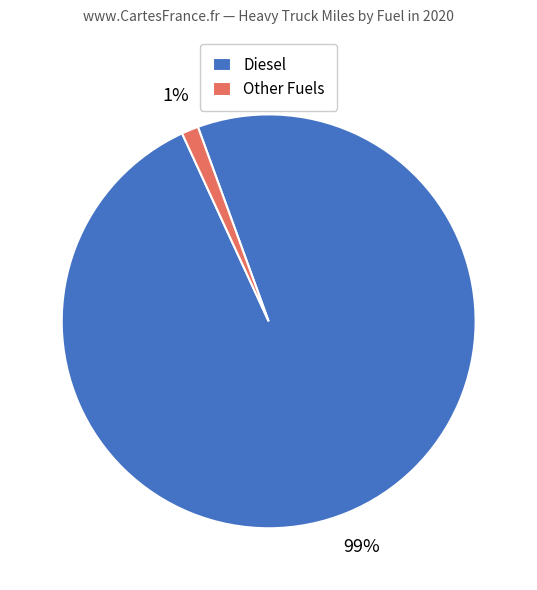

Which category has the biggest portion of the pie?

Diesel